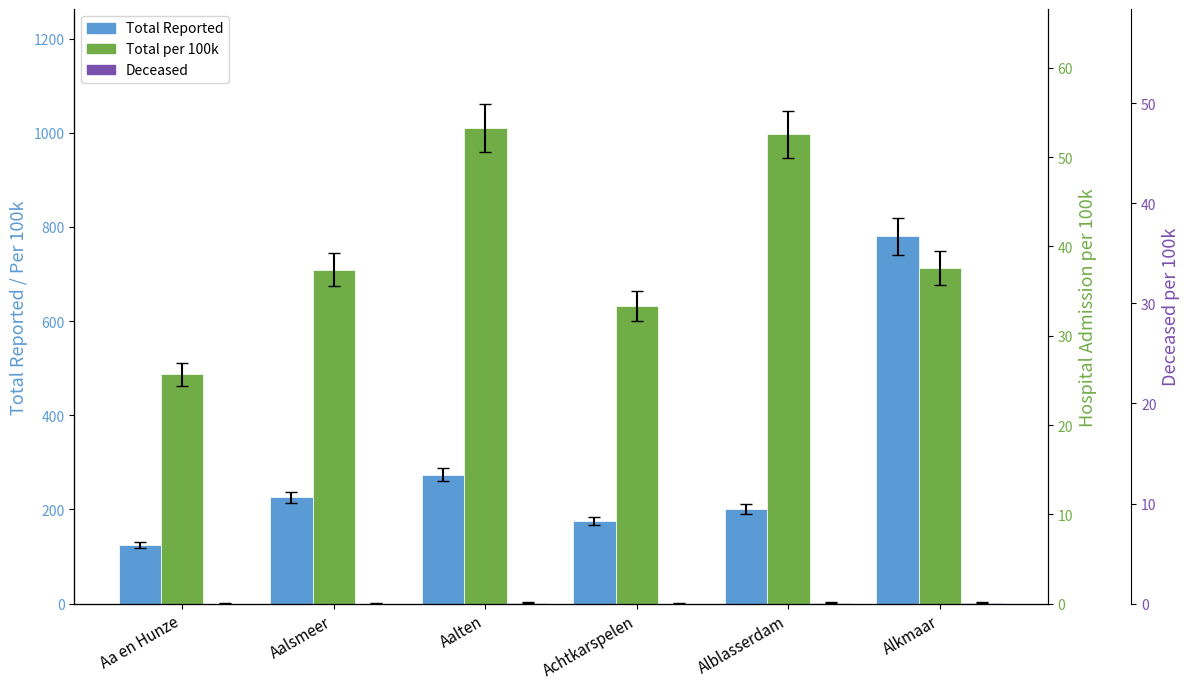

What are all the series names shown in the legend?

Total Reported, Total per 100k, Deceased